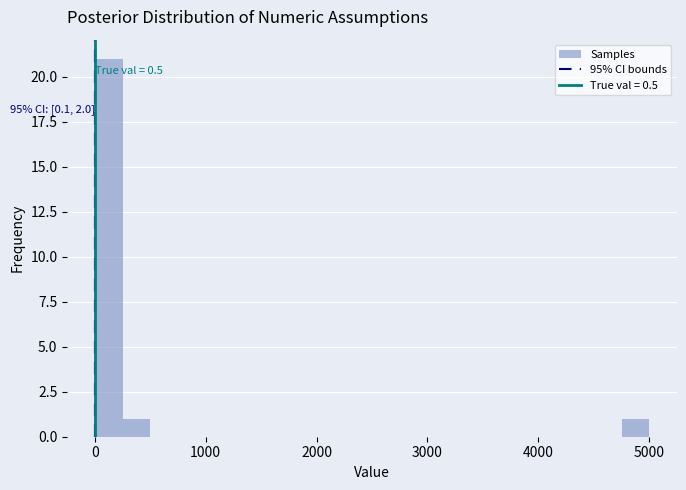

Around what value on the x-axis is the tallest bar? Give the approximate position of its centre, as read against the axis.

100